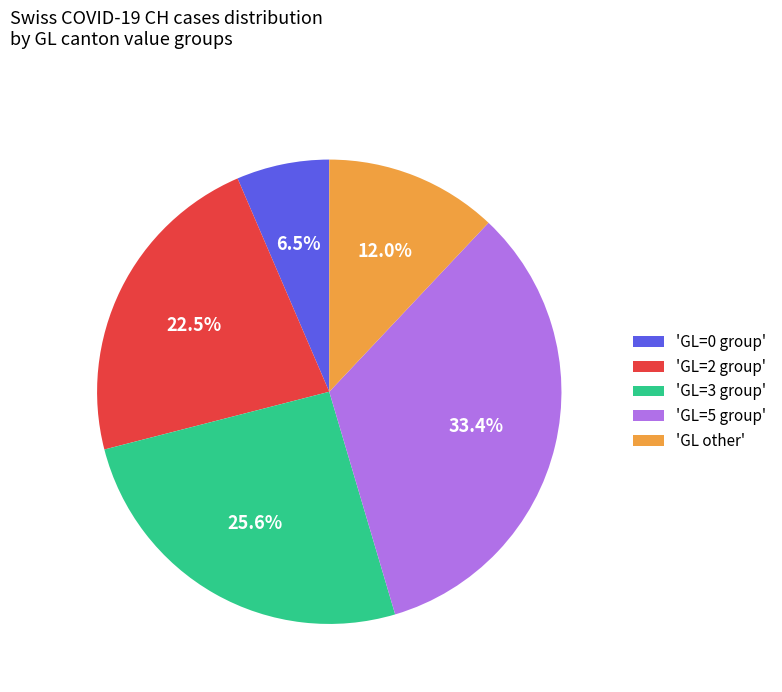

Is there any slice that represents more than half of the pie?

No